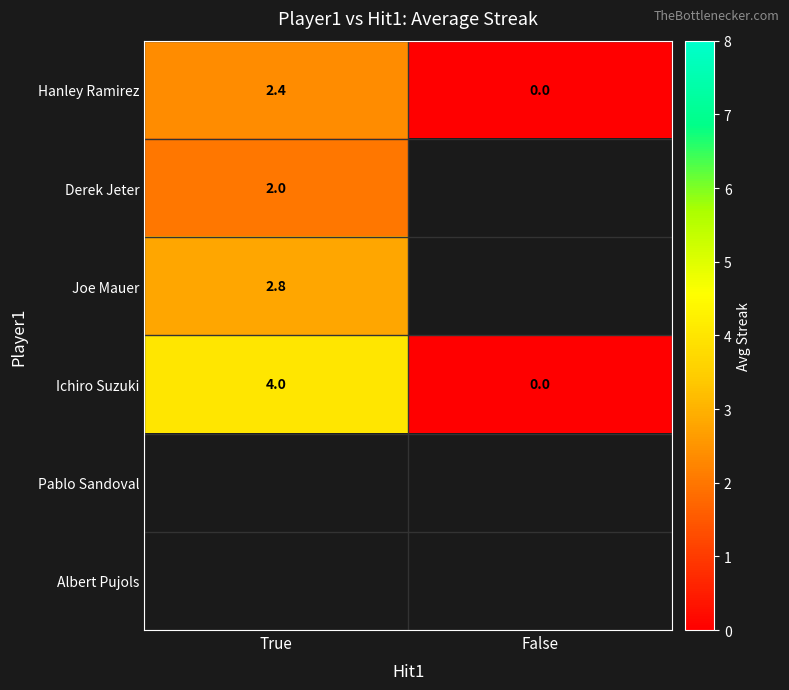

Where is Hanley Ramirez nearest to the value 1?

False